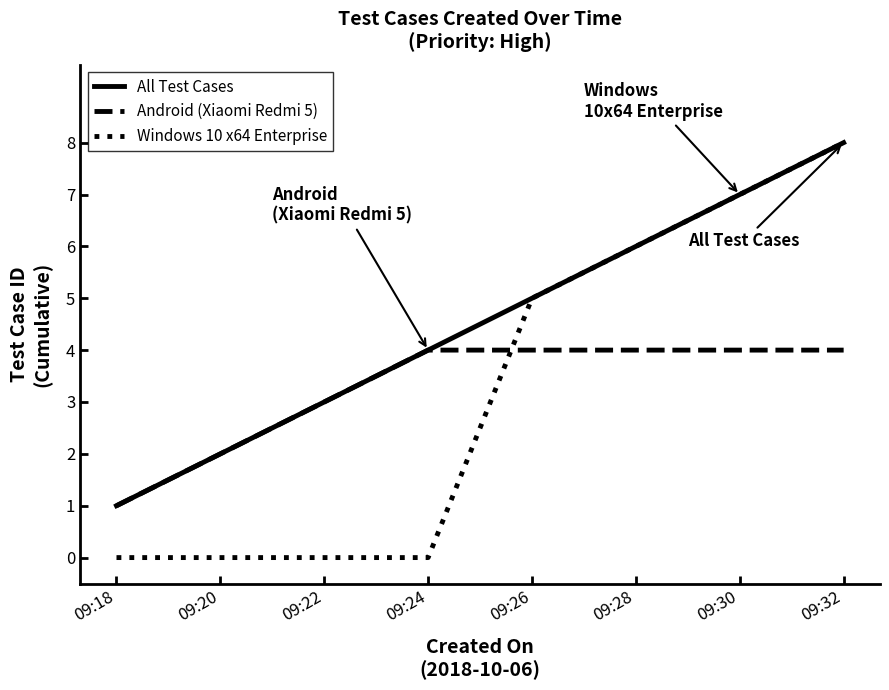

How many Android (Xiaomi Redmi 5) values are between 3 and 4?

6